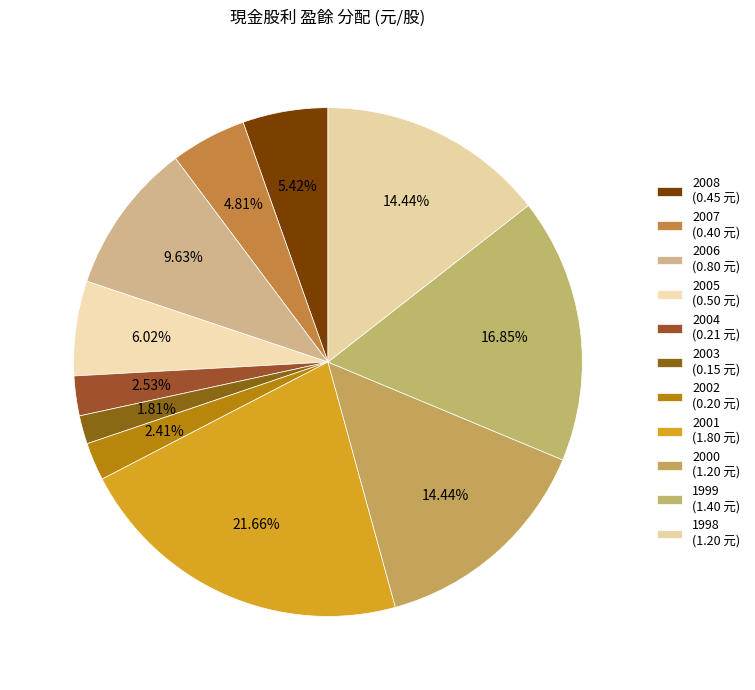

Is 2006 the majority of the pie?

No